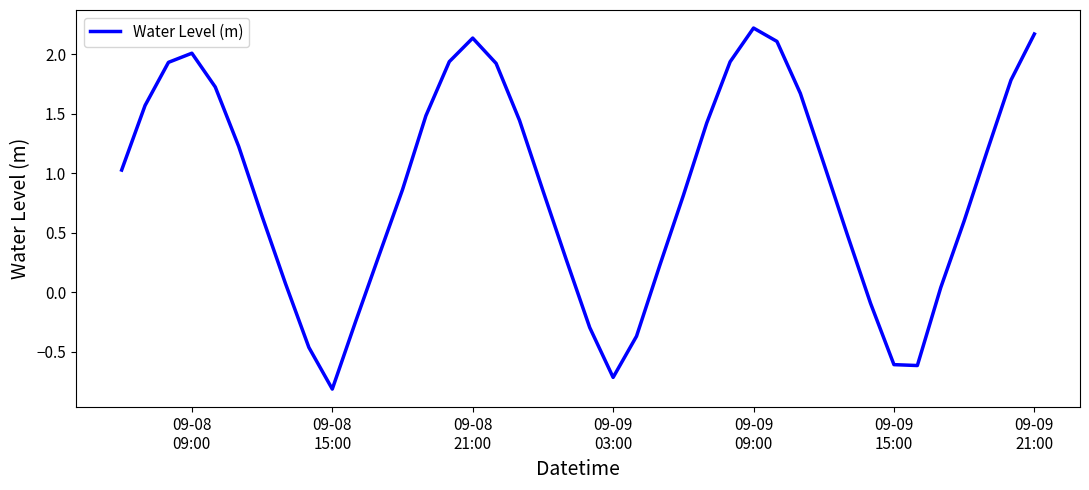

How many lines are shown in the chart?

1